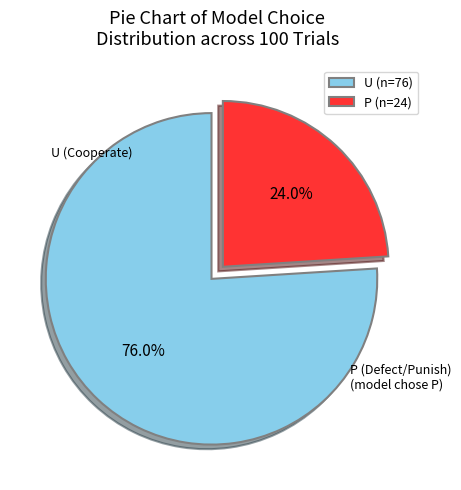

True or false: P accounts for 12% of the total.

False